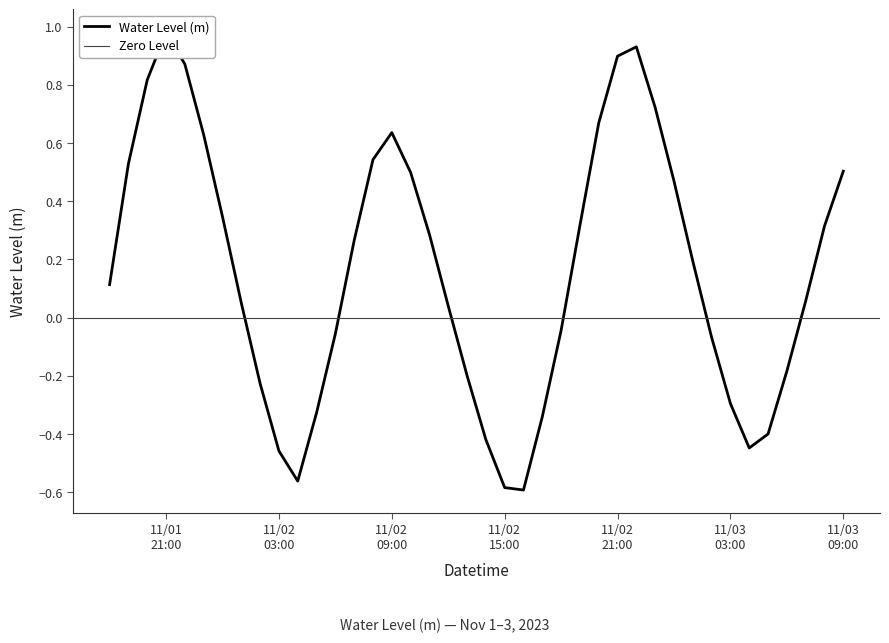

At which category does the data reach its first local valley?

2023-11-02 04:00:00